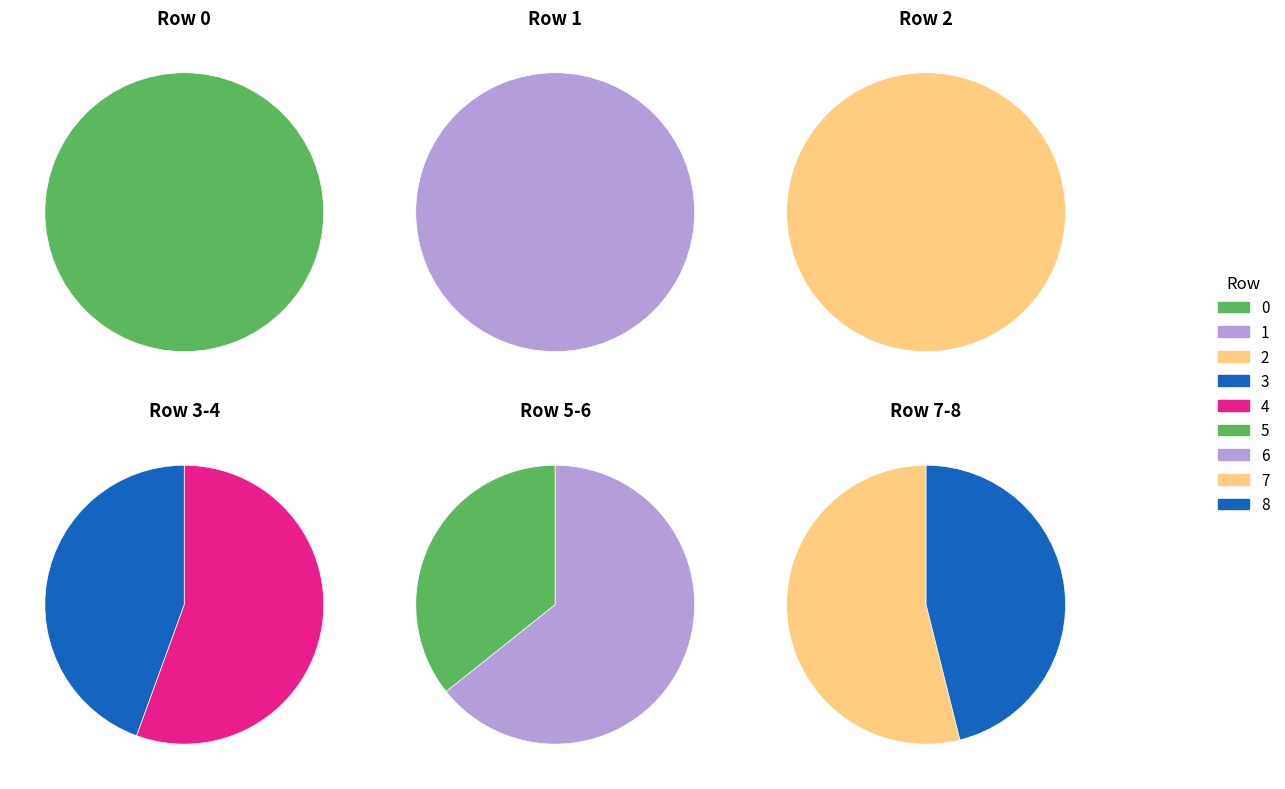

Count the number of slices in the pie.

9